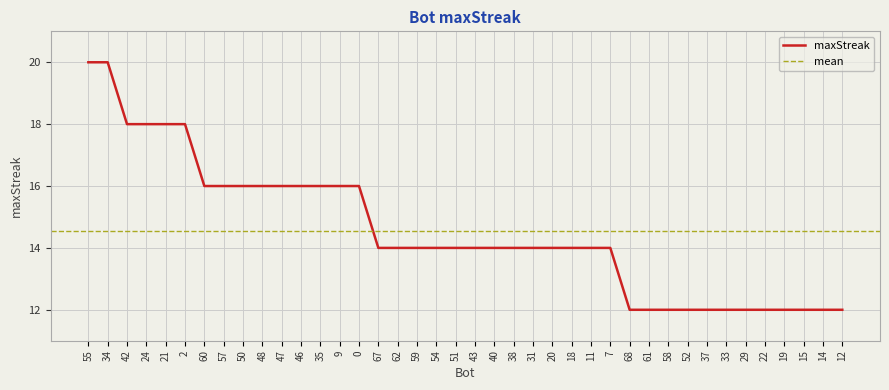

What is the sum of all values?

582